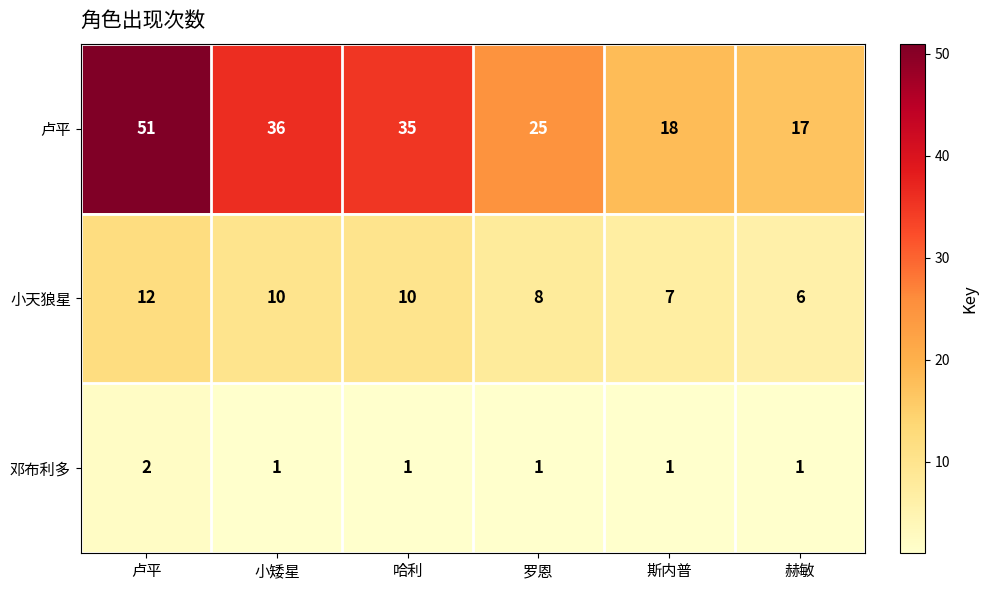

What is the total value across all series at 斯内普?

26